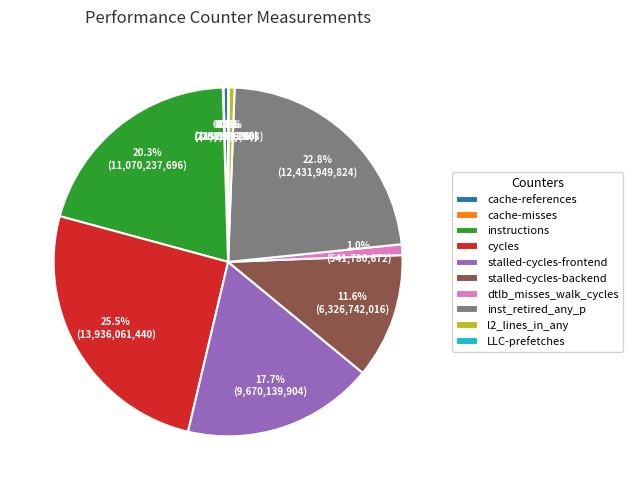

What percentage is NOT represented by stalled-cycles-backend?

88.4%